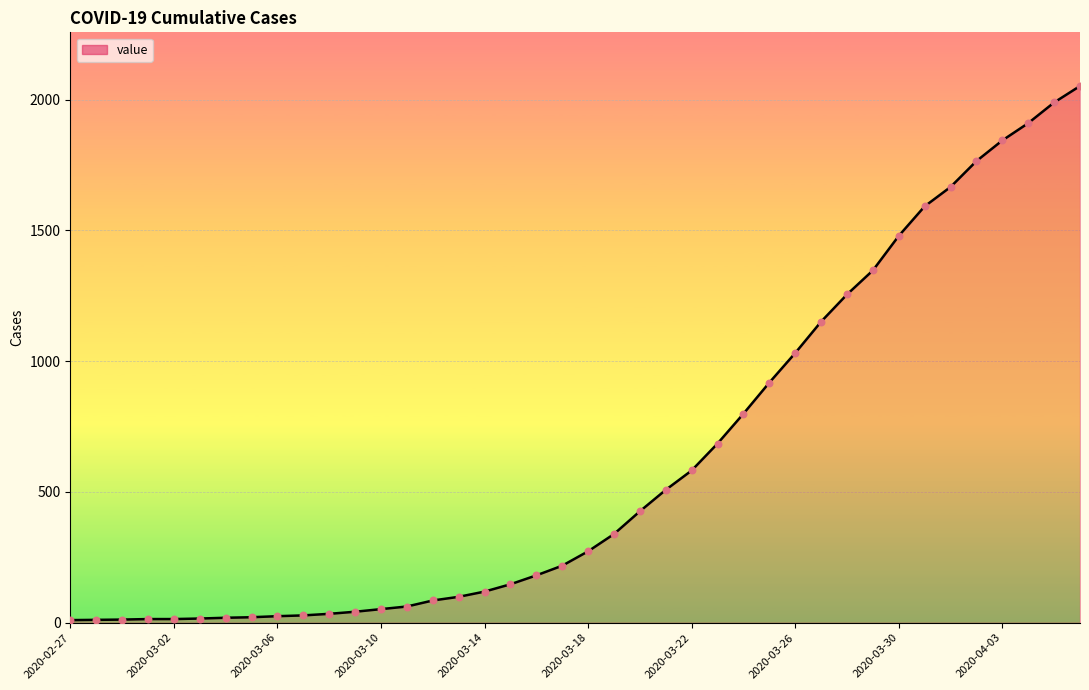

What is the difference between the maximum and minimum values?

2042